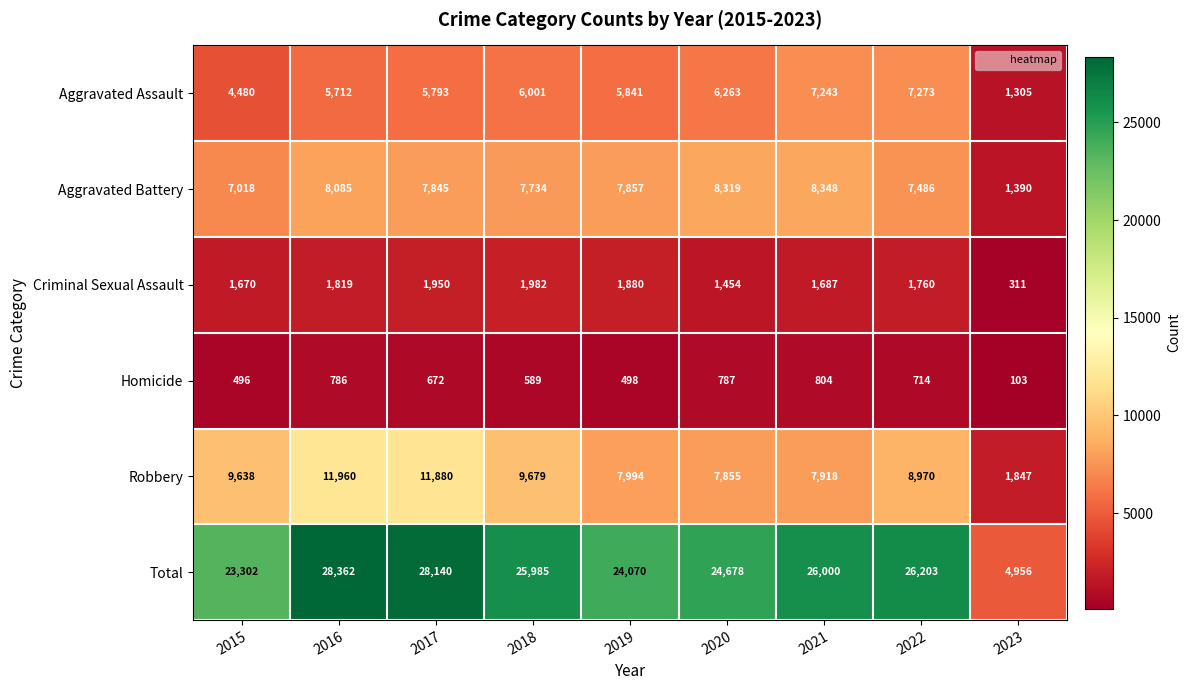

What is the maximum value shown in the chart?

28362